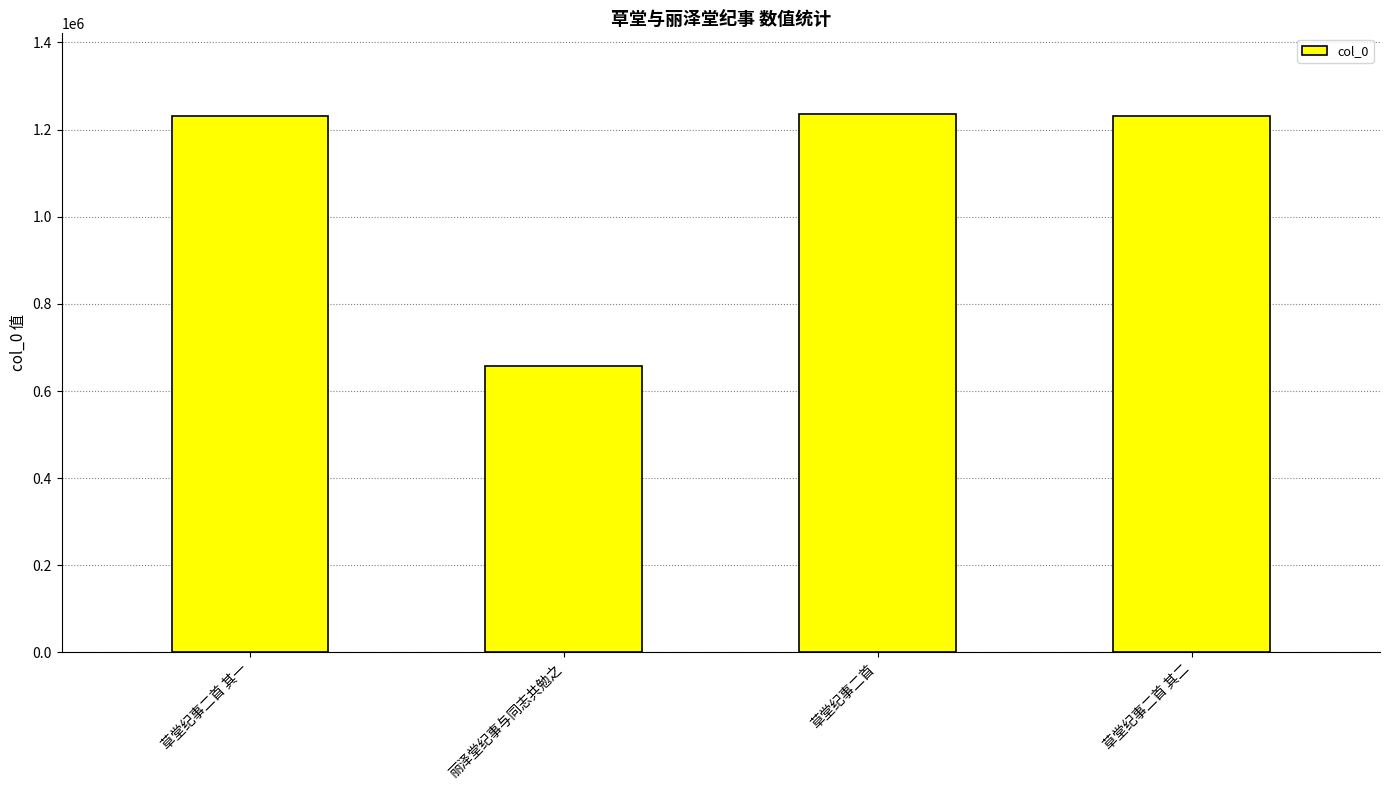

What is the sum of all values?

4357480